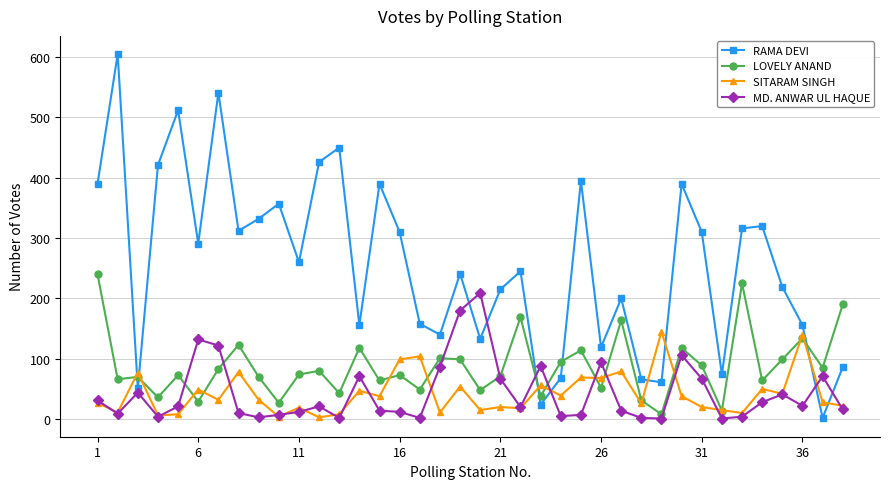

What are all the series names shown in the legend?

RAMA DEVI, LOVELY ANAND, SITARAM SINGH, MD. ANWAR UL HAQUE